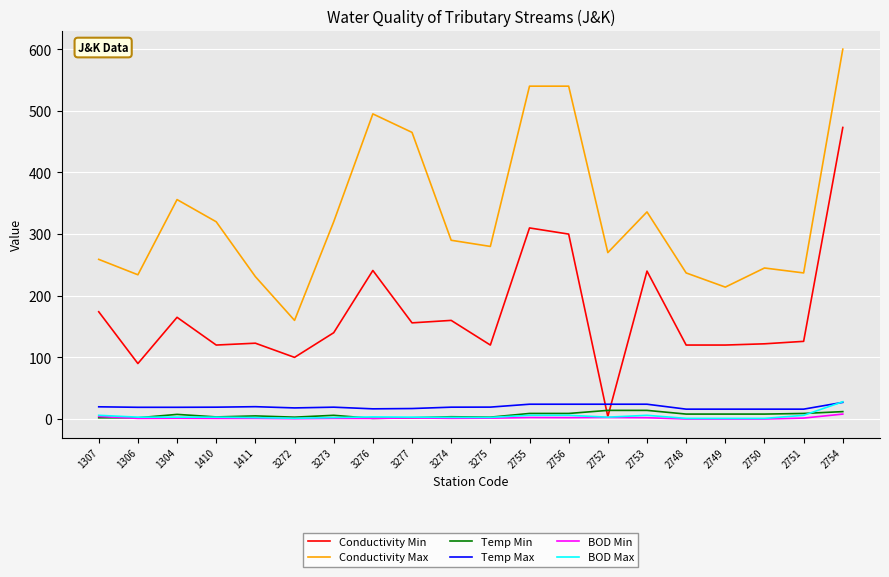

Which category has the highest value in the BOD Max series?

2754